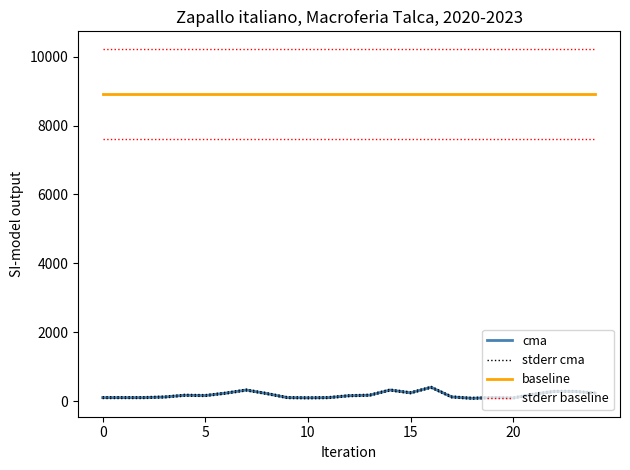

True or false: cma and baseline intersect in this chart.

False